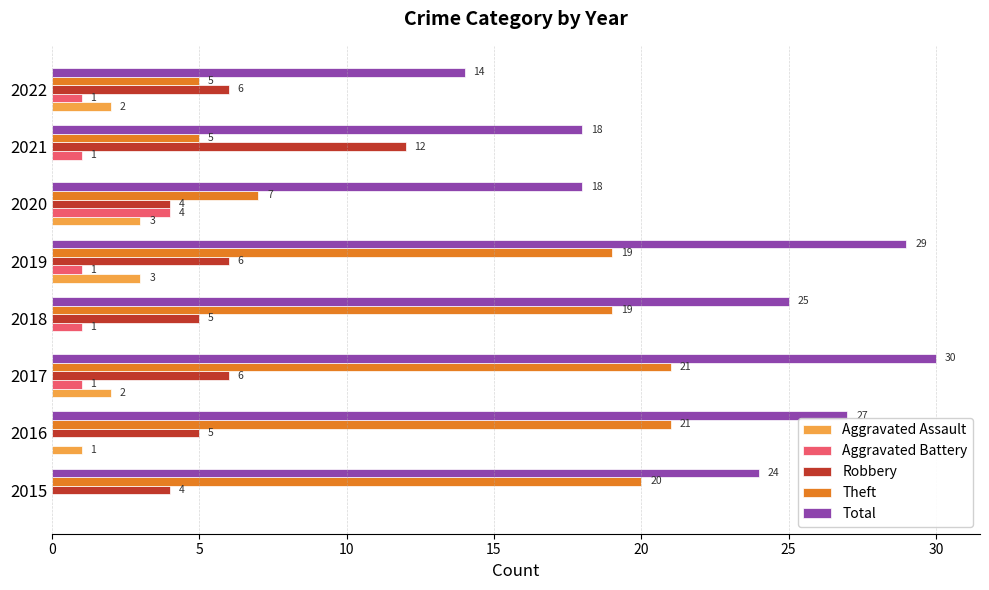

Which series has the largest total across all categories?

Total